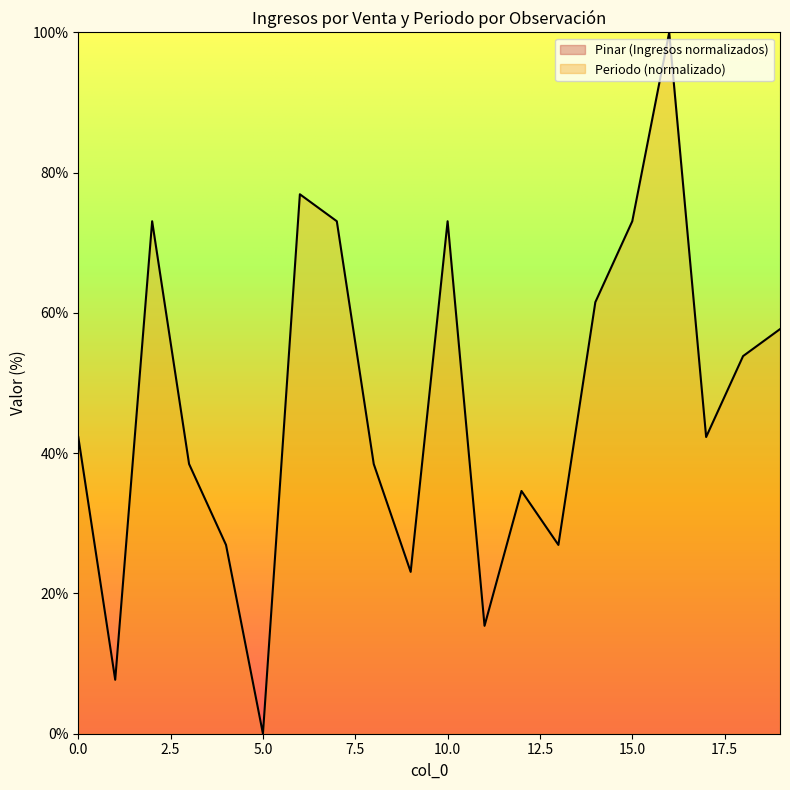

What is the average value?

46.9